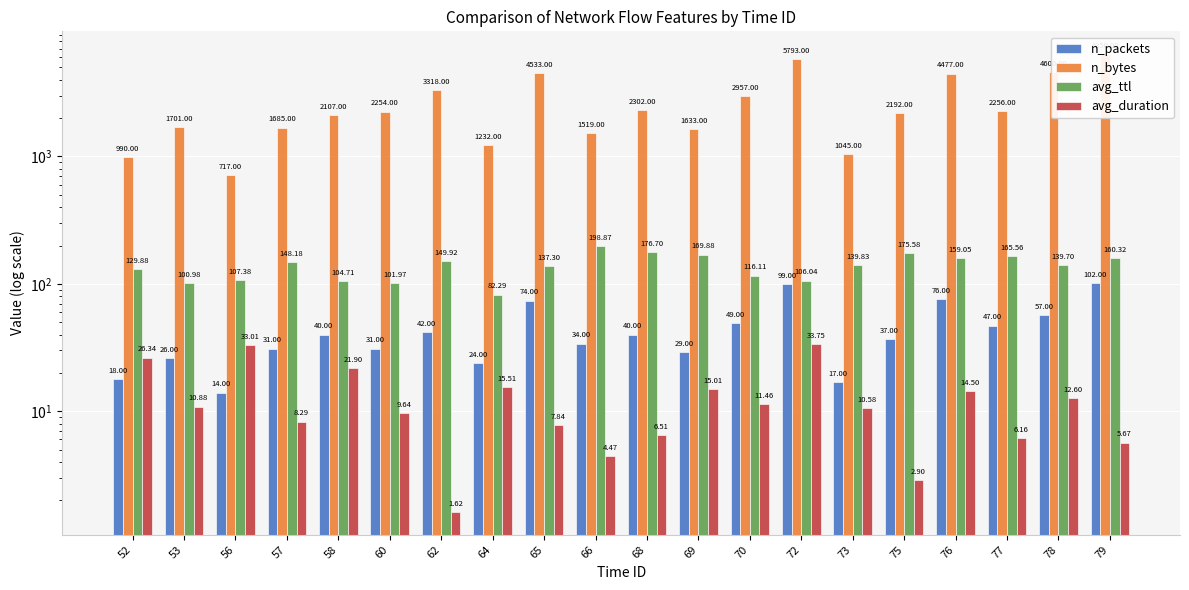

What is the approximate value of n_packets at 77?

47.0